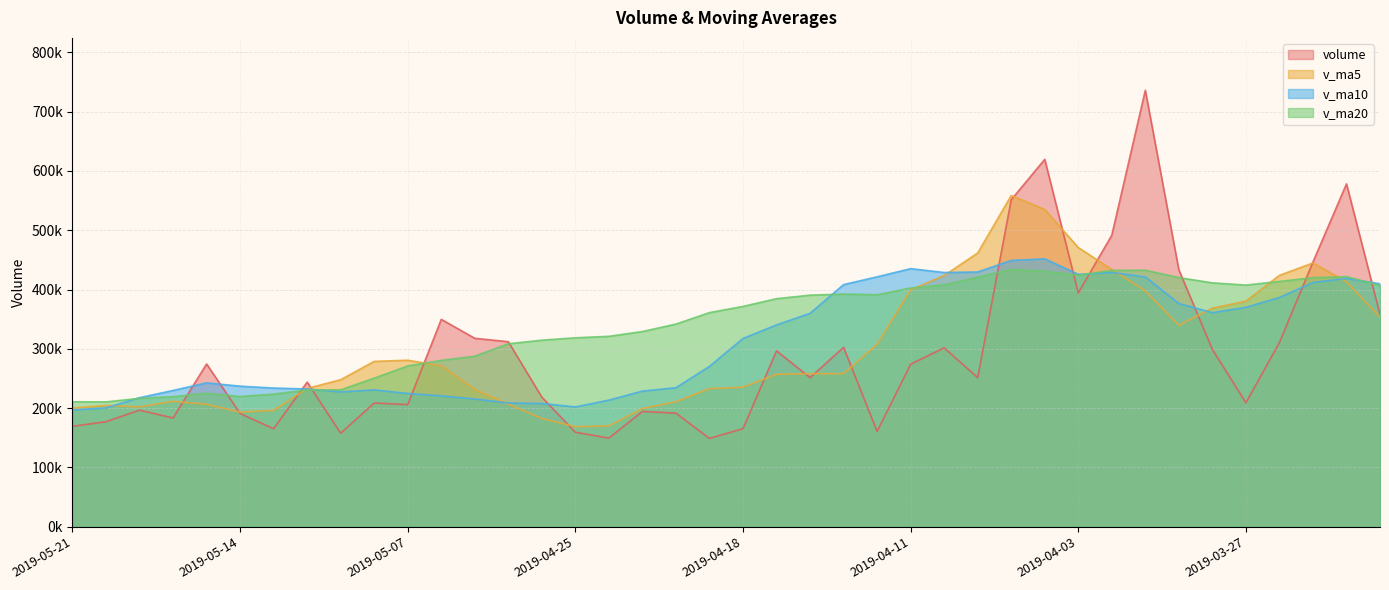

Count the number of categories in the chart.

40